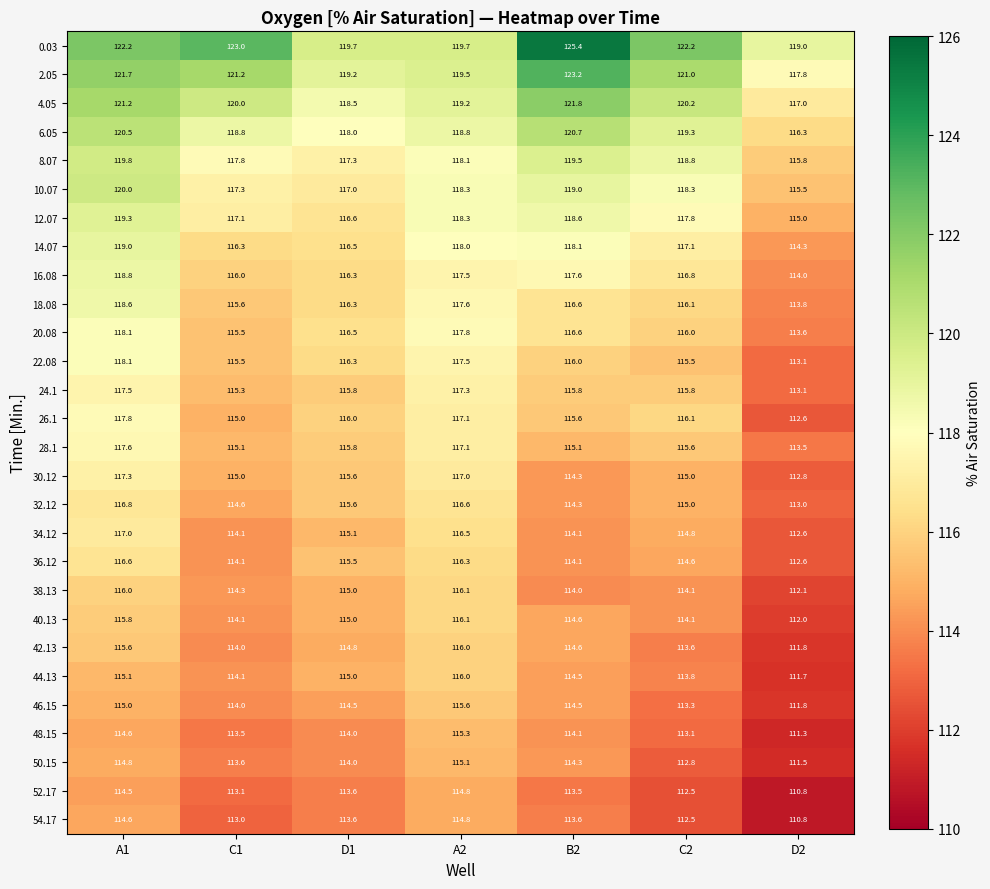

Between A1 and D1, which series saw the biggest shift?

10.07